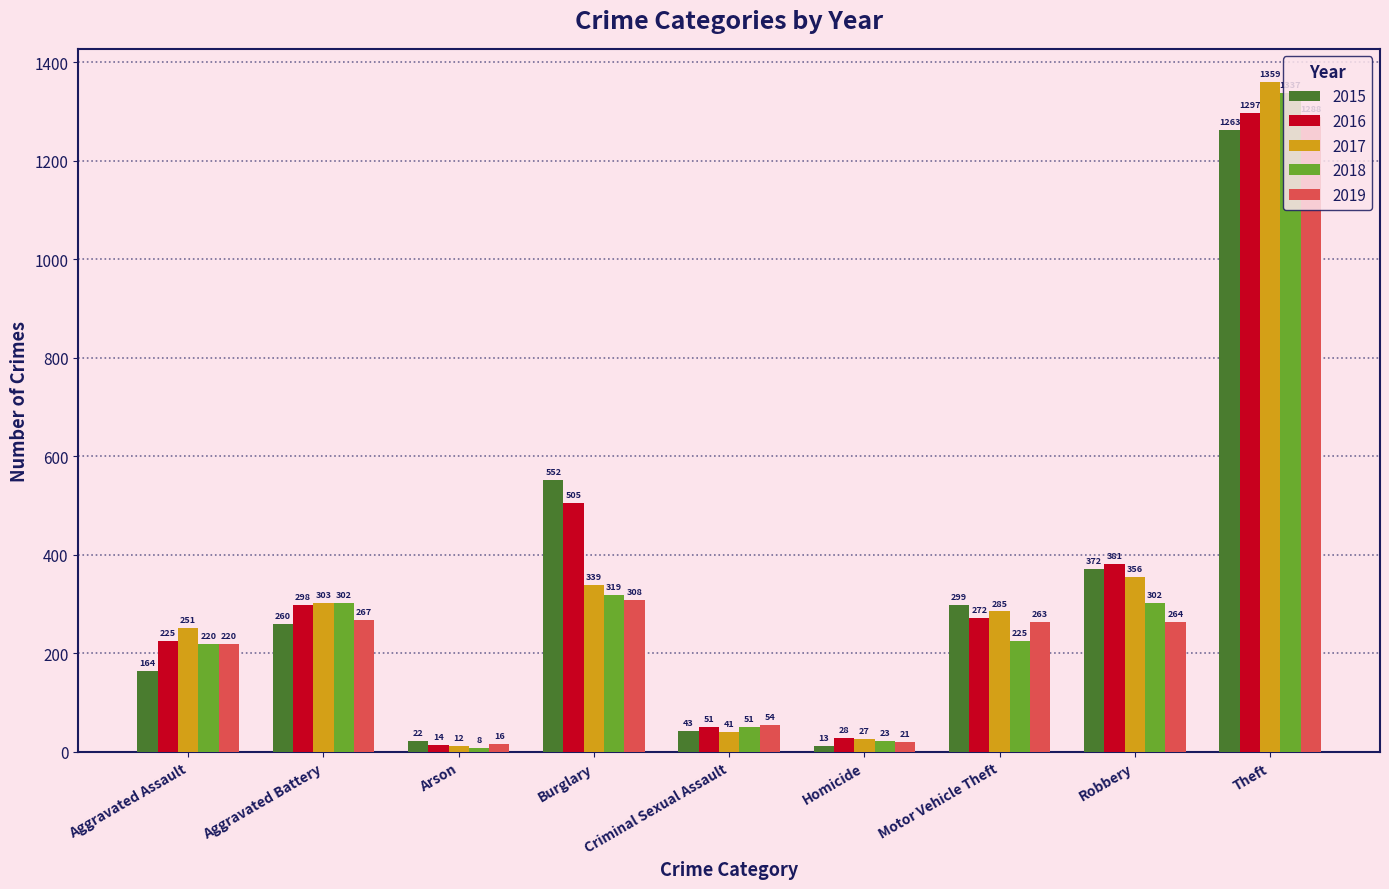

Is the value of 2016 at Homicide greater than the value of 2019 at Criminal Sexual Assault?

No